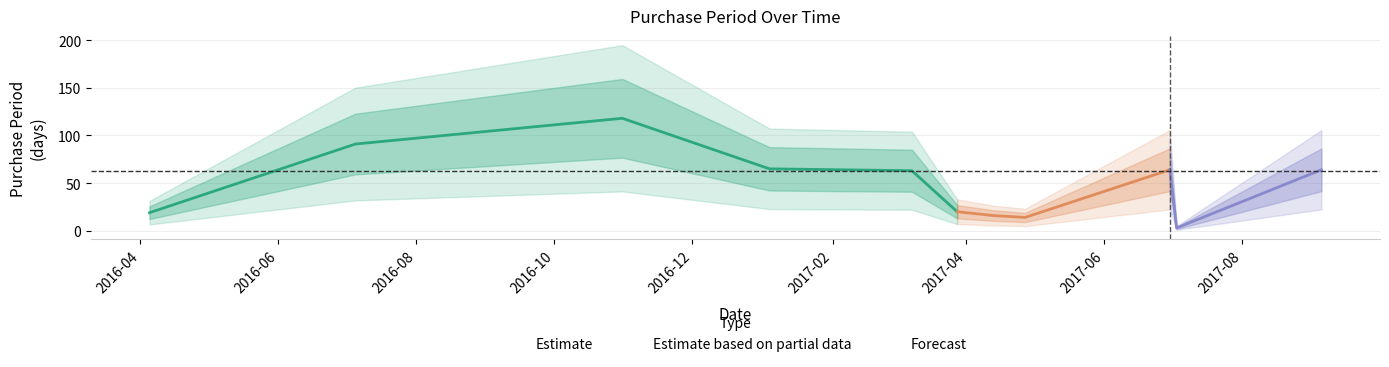

Does the chart display data point markers on the line(s)?

No